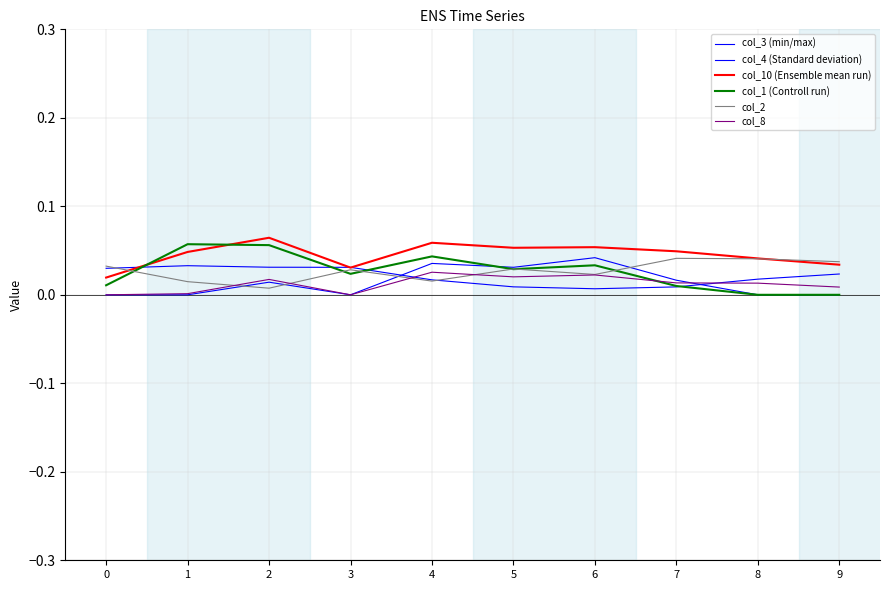

True or false: col_8 has a value of 0.0 at 9.

False